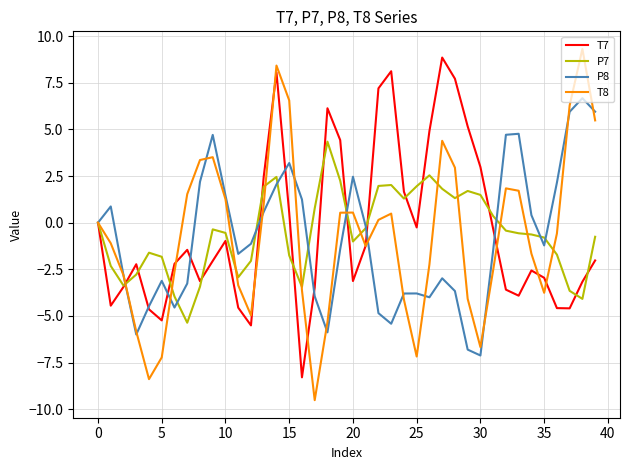

What is the maximum value for P8?

6.7